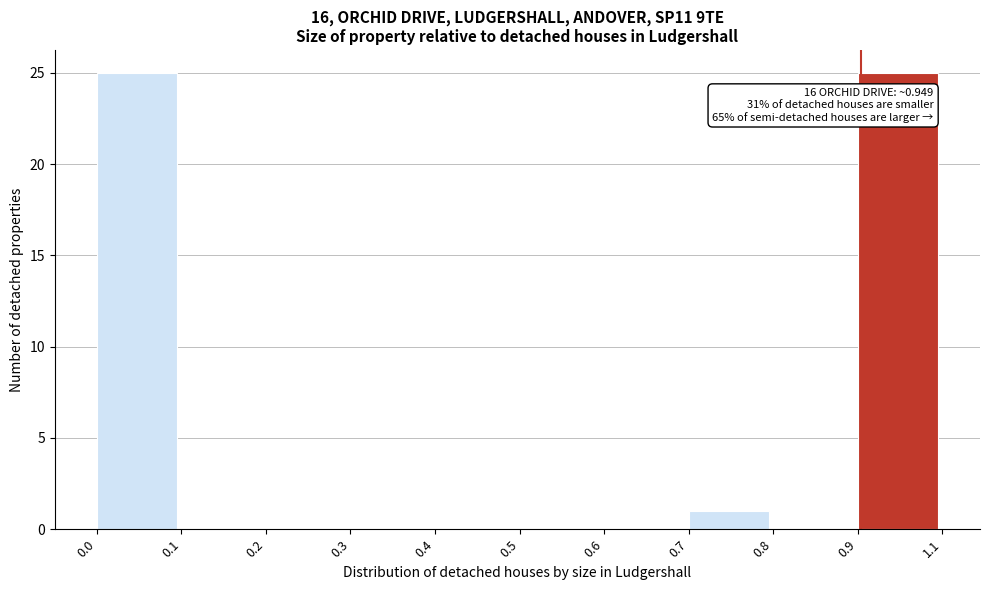

Reading left to right, list all the values displayed in this chart.

0.0=25	0.1=0	0.2=0	0.3=0	0.4=0	0.5=0	0.6=0	0.7=1	0.8=0	0.9=25